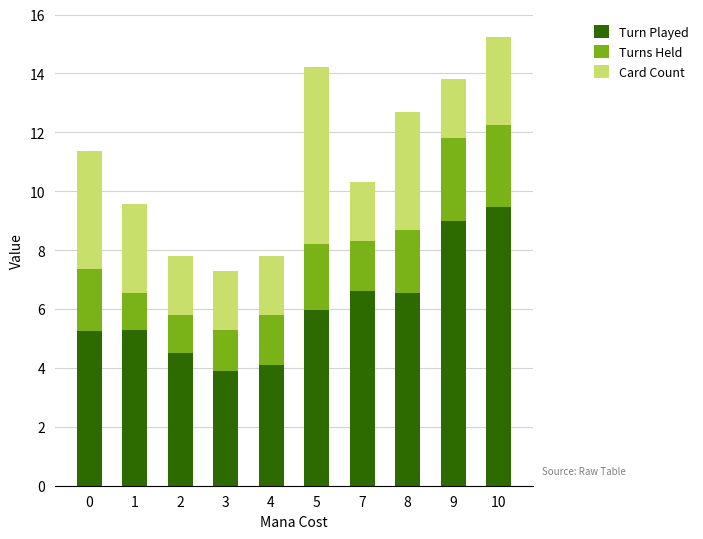

What is the value of the Turn Played bar at the 2nd from the left?

5.3